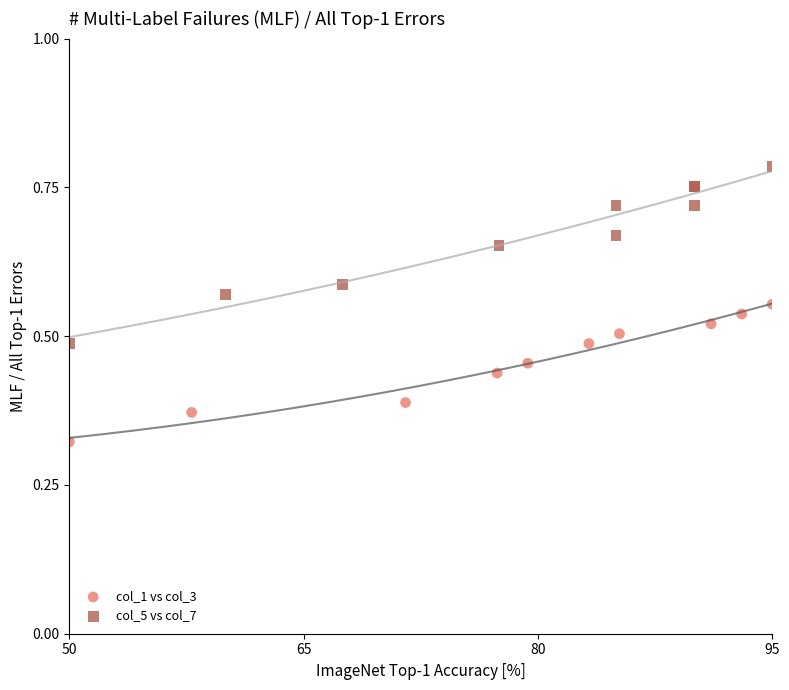

Which series contains the highest Y value?

col_5 vs col_7